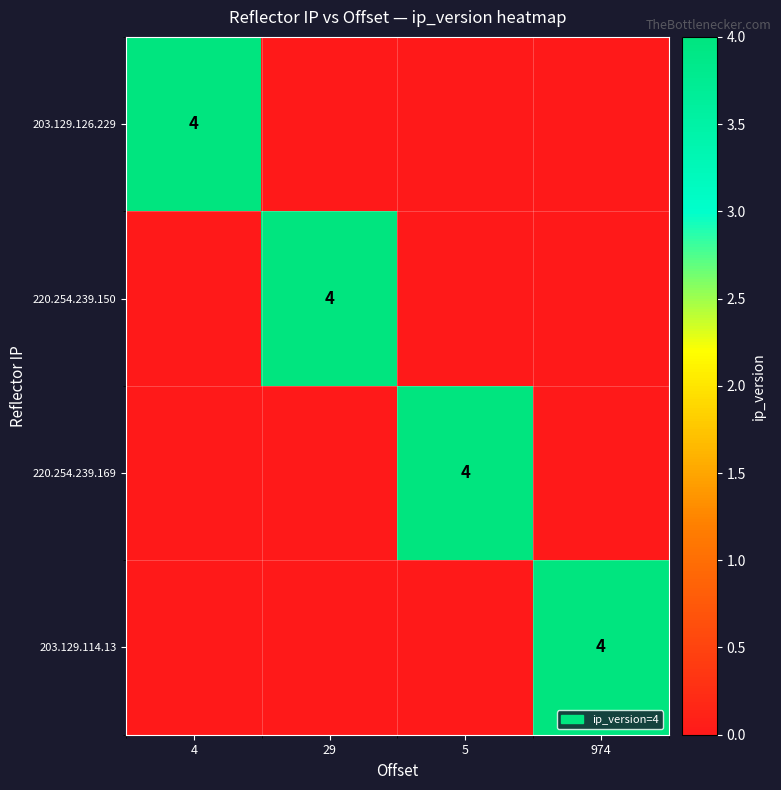

True or false: 220.254.239.150 has a value of 7 at 29.

False